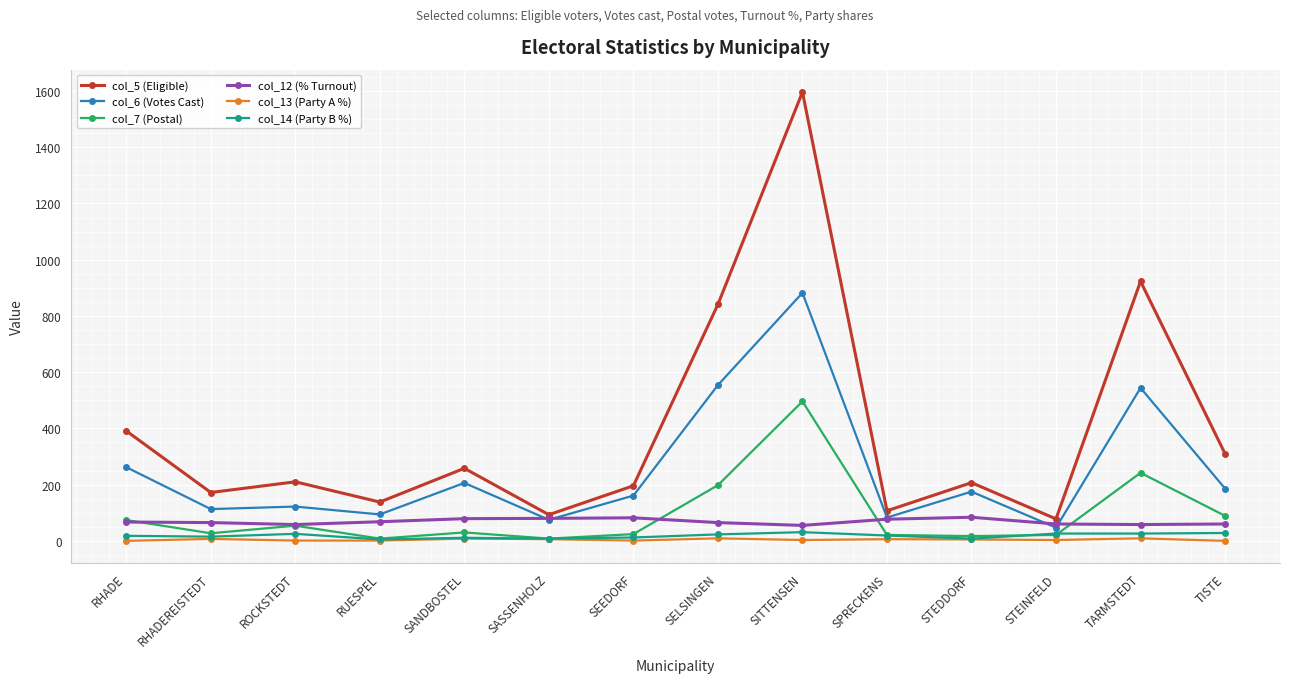

Rank the series by their maximum value, from lowest to highest.

col_13 (Party A %), col_14 (Party B %), col_12 (% Turnout), col_7 (Postal), col_6 (Votes Cast), col_5 (Eligible)